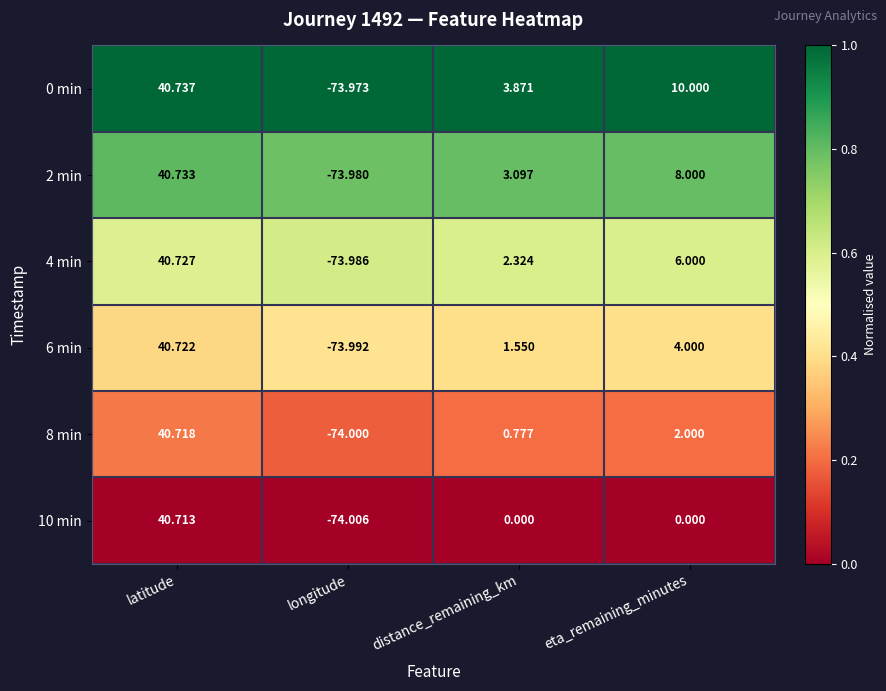

Rank the series by their average value, from highest to lowest.

0 min, 2 min, 4 min, 6 min, 8 min, 10 min